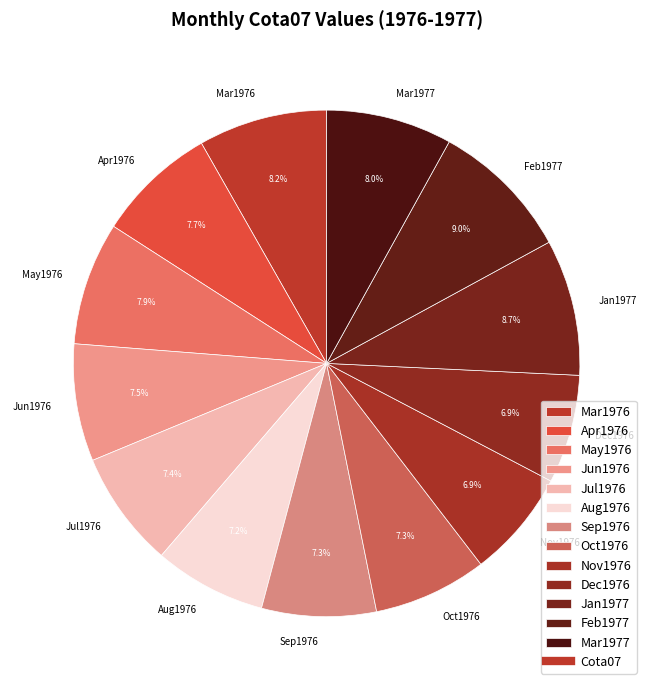

Approximately how many times larger is the value at Jul1976 compared to Apr1976?

1.0